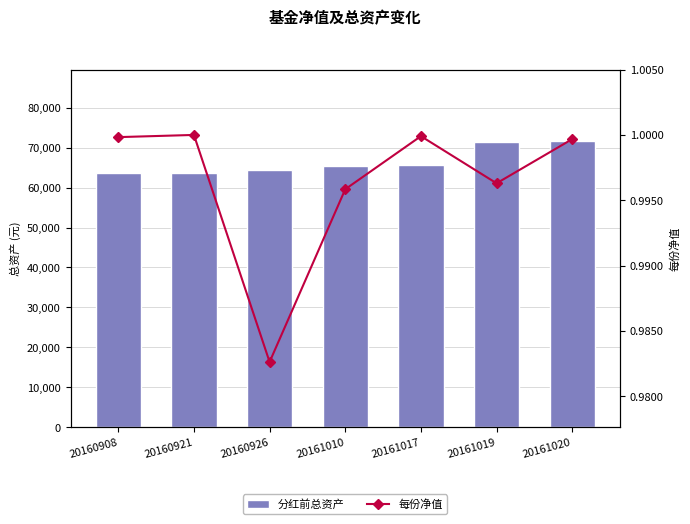

What is the total value across all series at 20161017?

65646.3